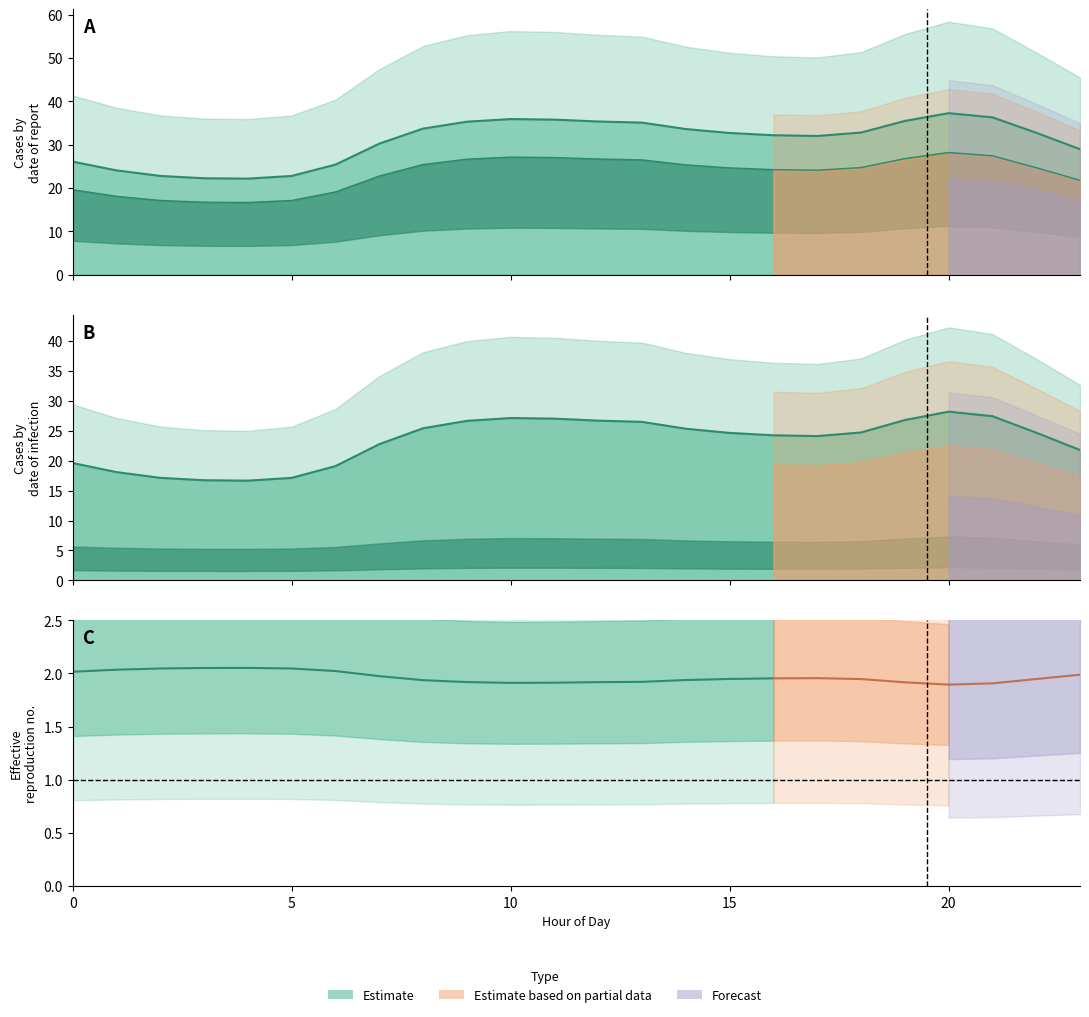

What is the total value across all series at 2?

57.1